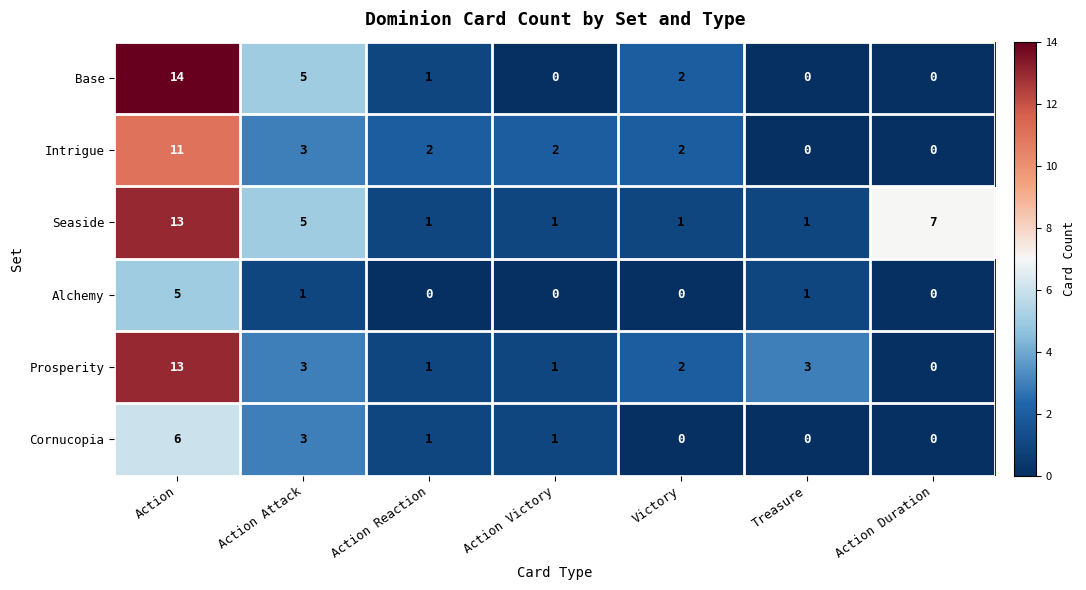

Which series has the largest range (max minus min)?

Base